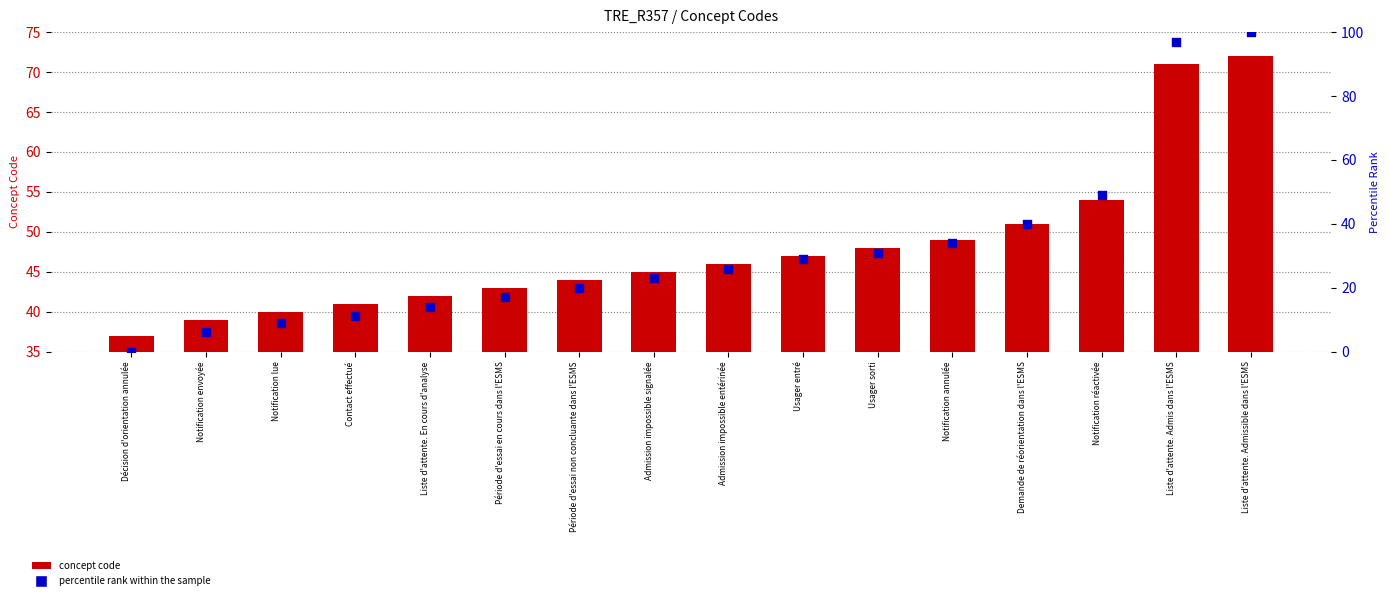

Is the value of concept code at Notification réactivée greater than the value of percentile rank within the sample at Notification réactivée?

Yes